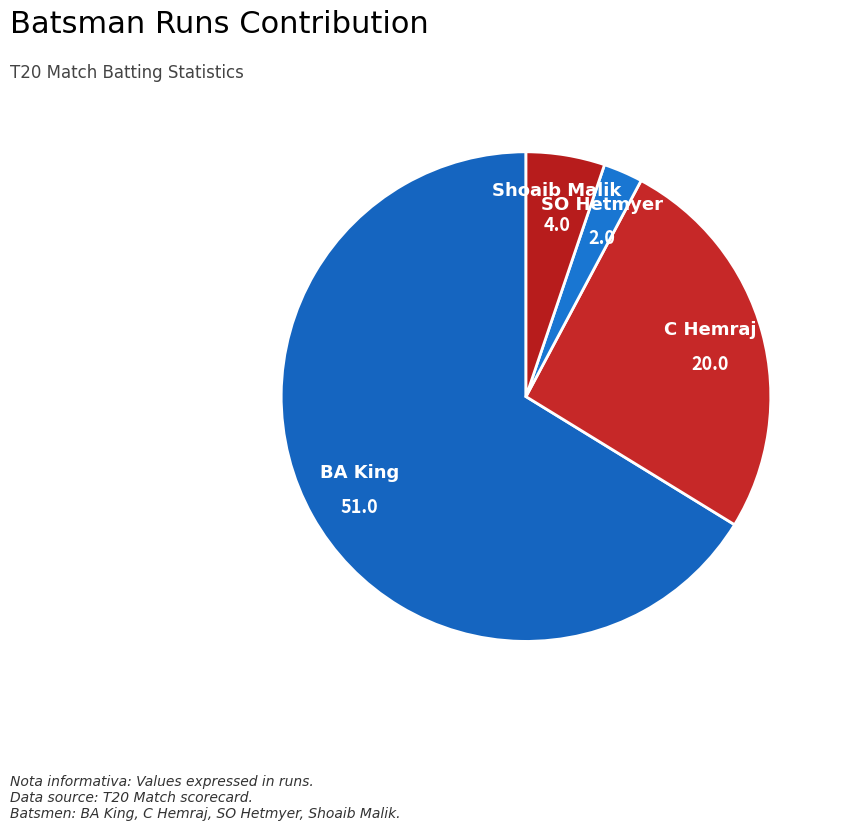

Which slice is the smallest?

SO Hetmyer